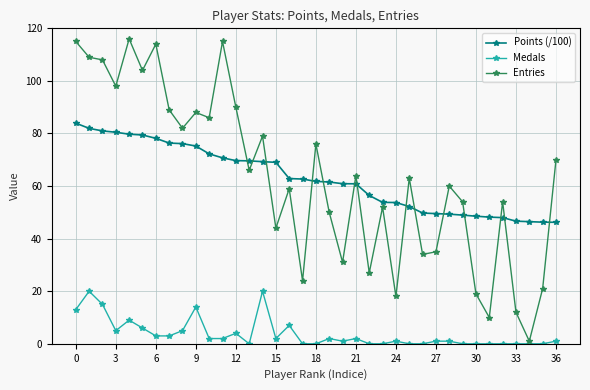

Rank the series by their maximum value, from lowest to highest.

Medals, Points (/100), Entries